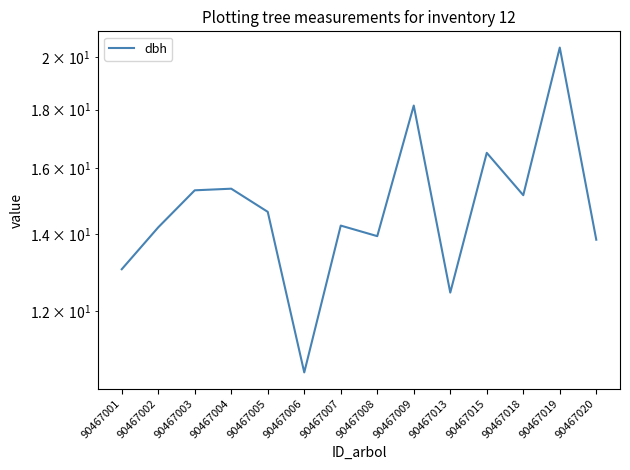

Rank the categories by value from highest to lowest.

90467019, 90467009, 90467015, 90467004, 90467003, 90467018, 90467005, 90467007, 90467002, 90467008, 90467020, 90467001, 90467013, 90467006